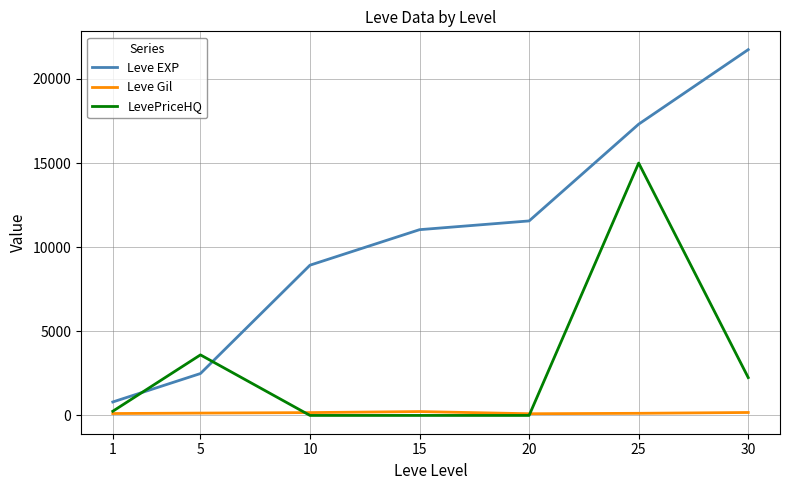

The value of Leve EXP at 20 is 11560.0. True or false?

True